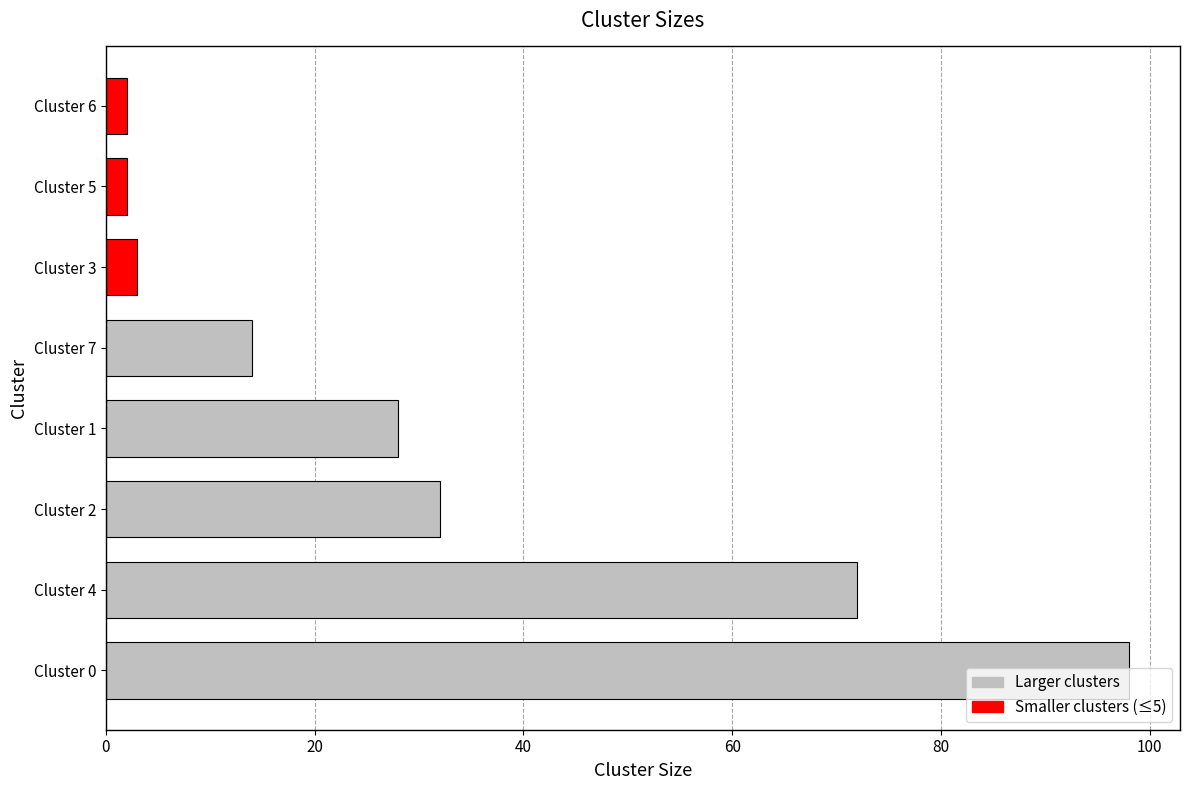

Between Cluster 7 and Cluster 2, which is larger?

Cluster 2